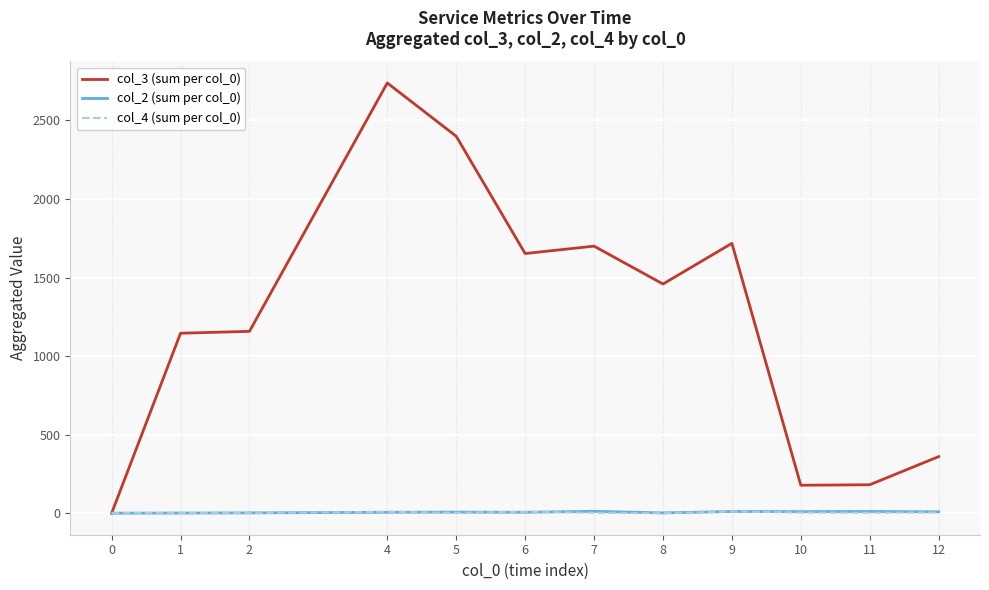

Which series has the widest spread of values?

col_3 (sum per col_0)